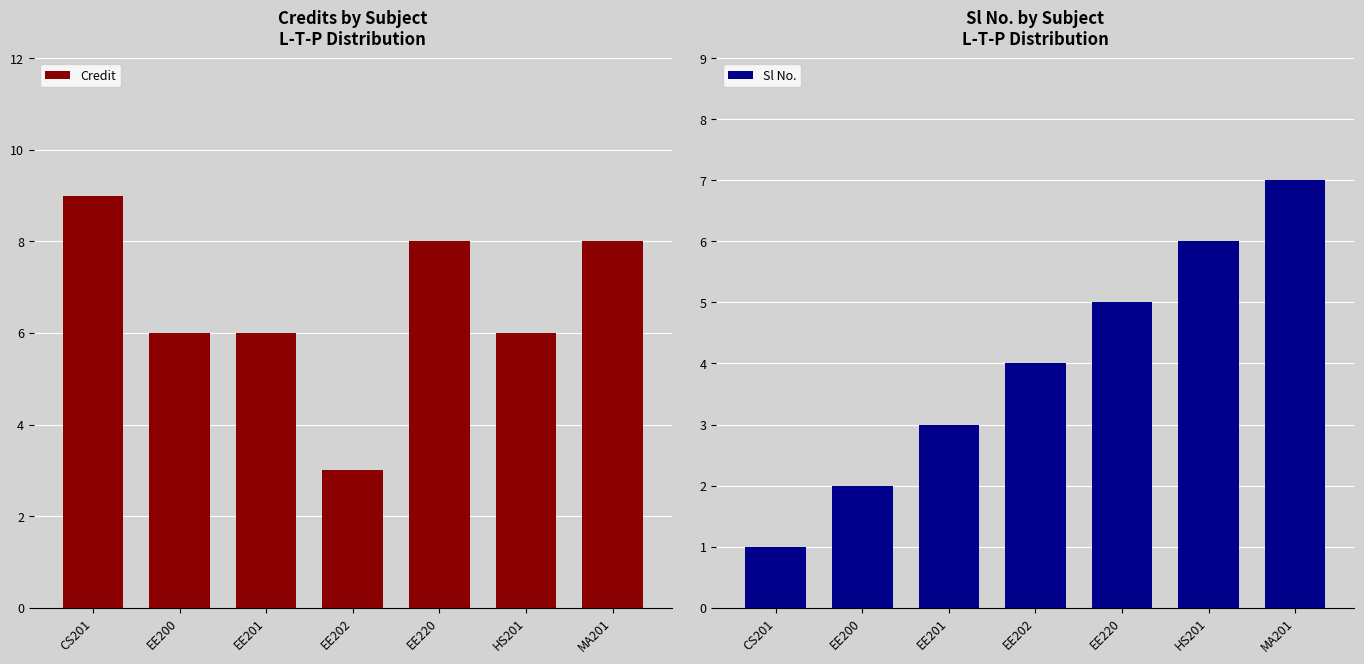

What is the label of the 5th bar from the right?

EE201